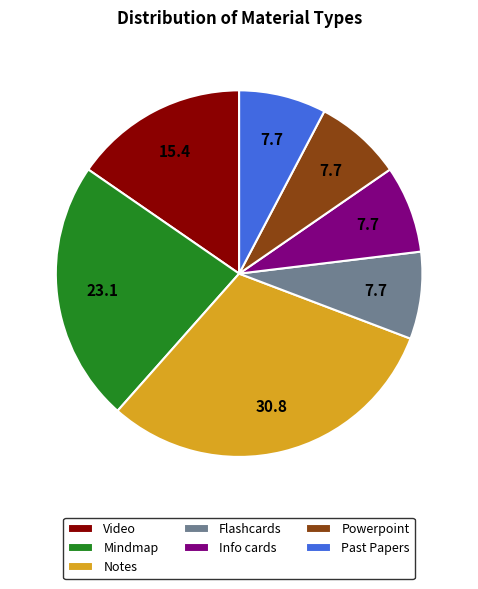

The Past Papers slice represents 8% of the pie. True or false?

True